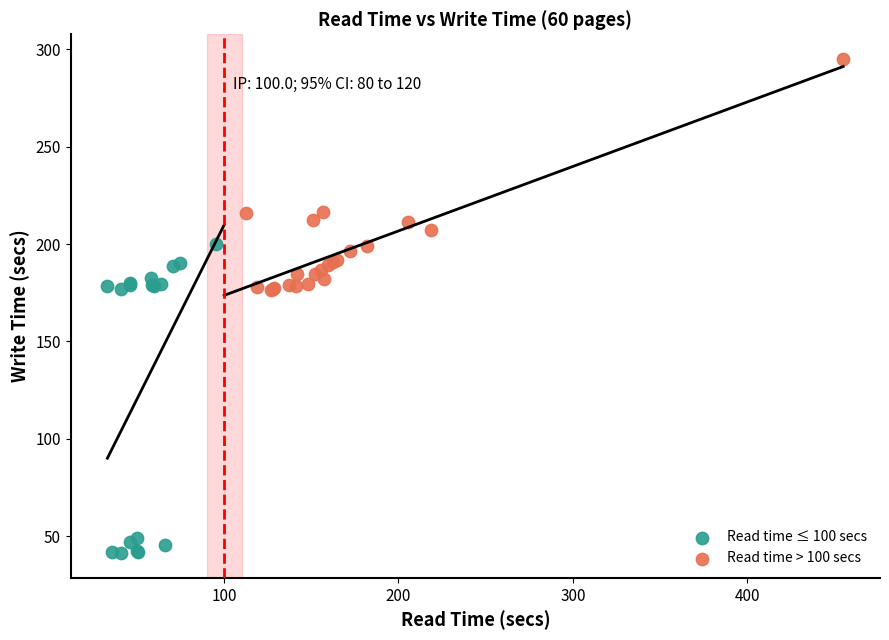

Which series has the widest spread of Y values?

Read time ≤ 100 secs